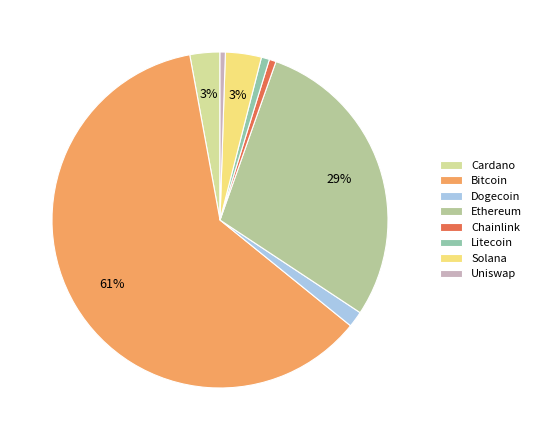

How many segments does this pie chart have?

8